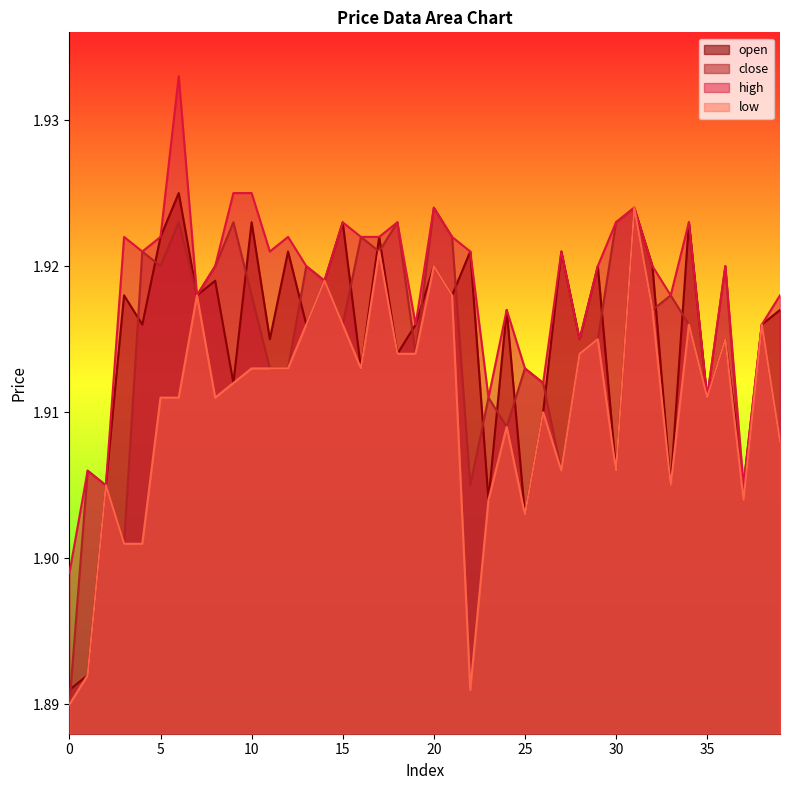

How many interior local valleys does the close series have?

12